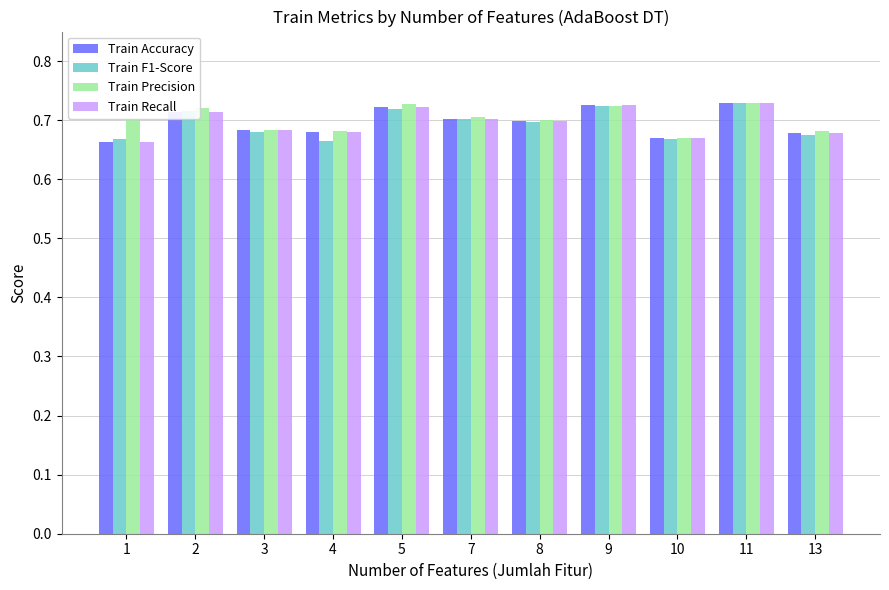

What is the sum of all Train Recall values?

7.7